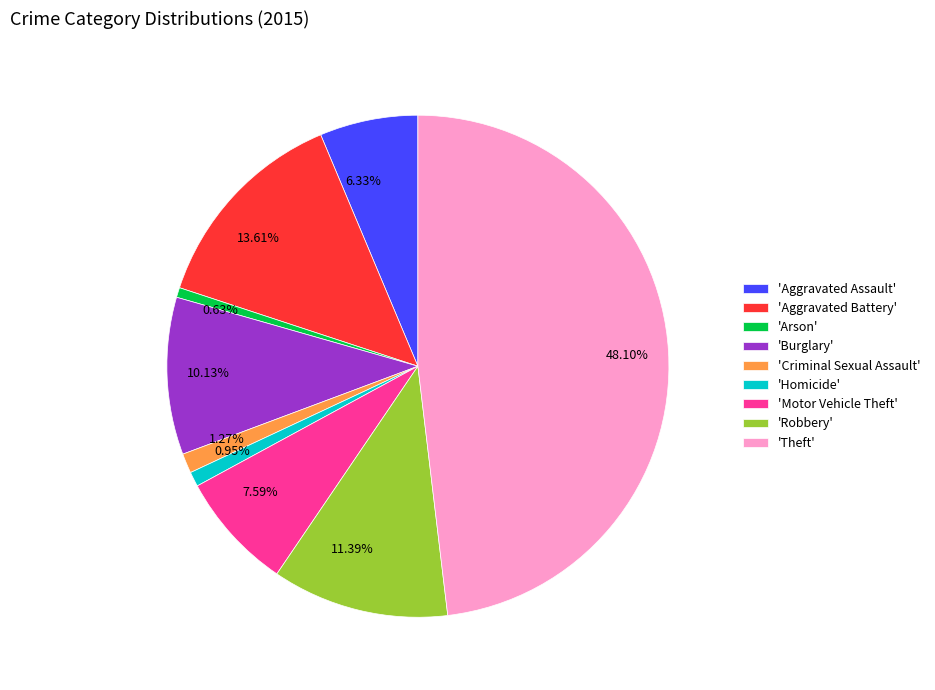

What is the ratio of the value at 48.10% to the value at 7.59%?

6.3